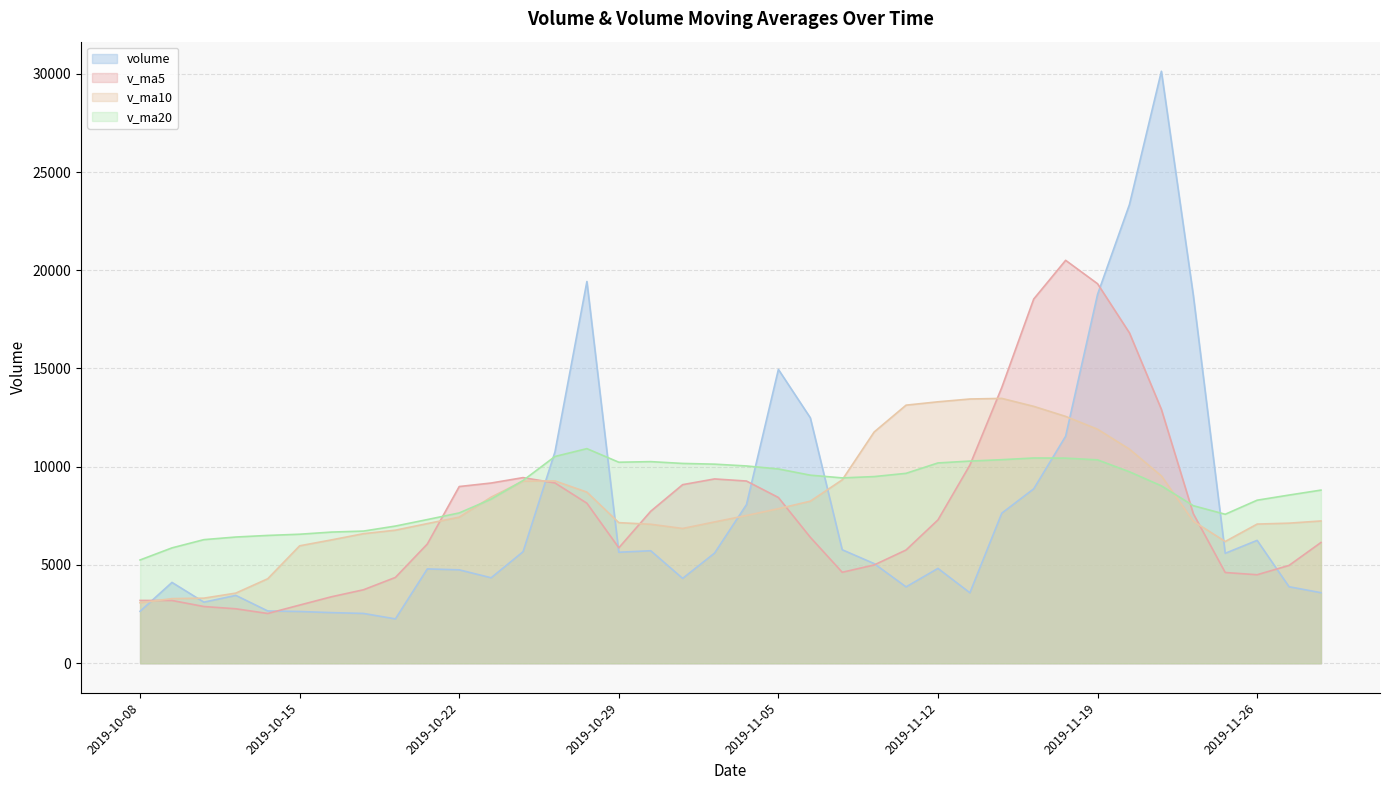

What is the average value of the v_ma20 series?

8745.7